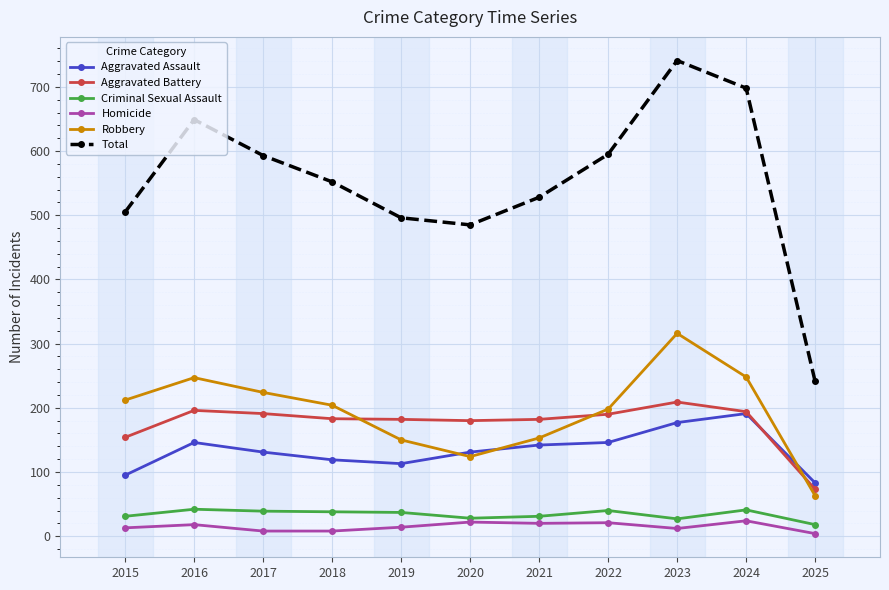

At how many categories does at least one series exceed 139?

11